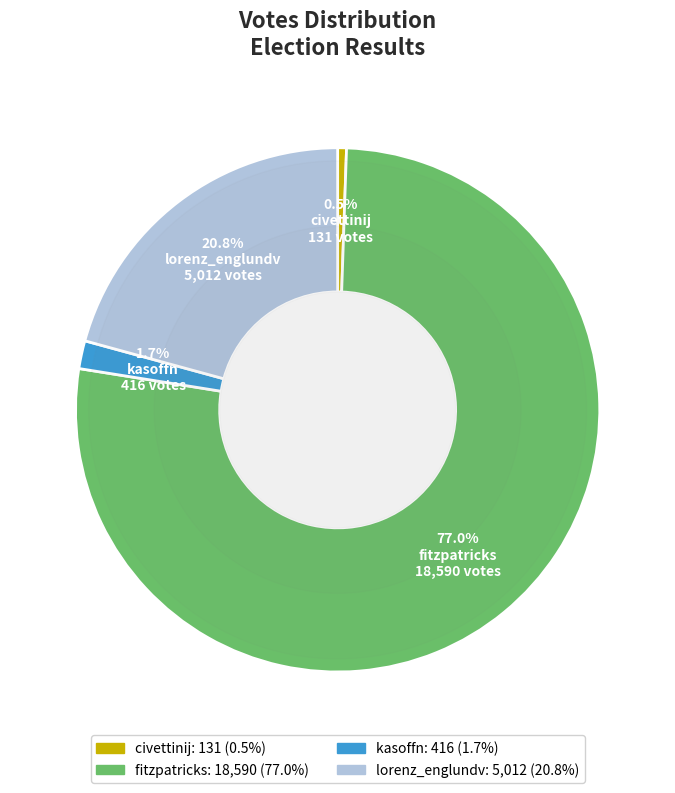

Rank the categories by value from highest to lowest.

fitzpatricks, lorenz_englundv, kasoffn, civettinij